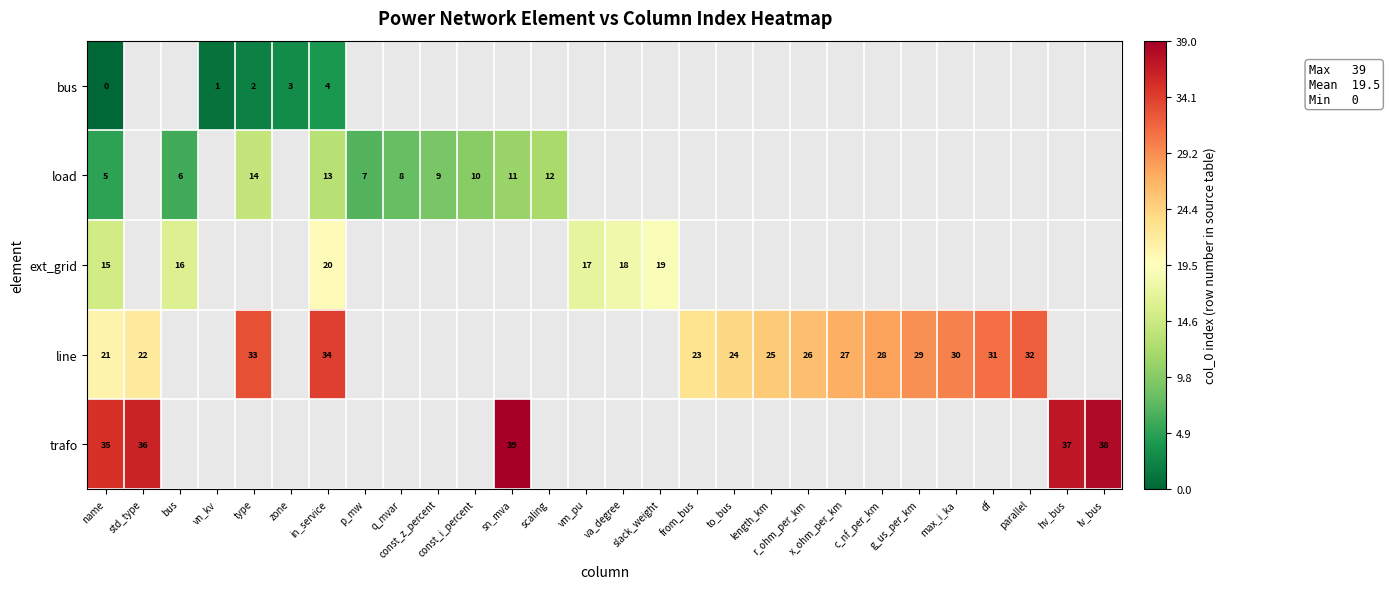

At which category does the chart reach its peak across all series?

sn_mva